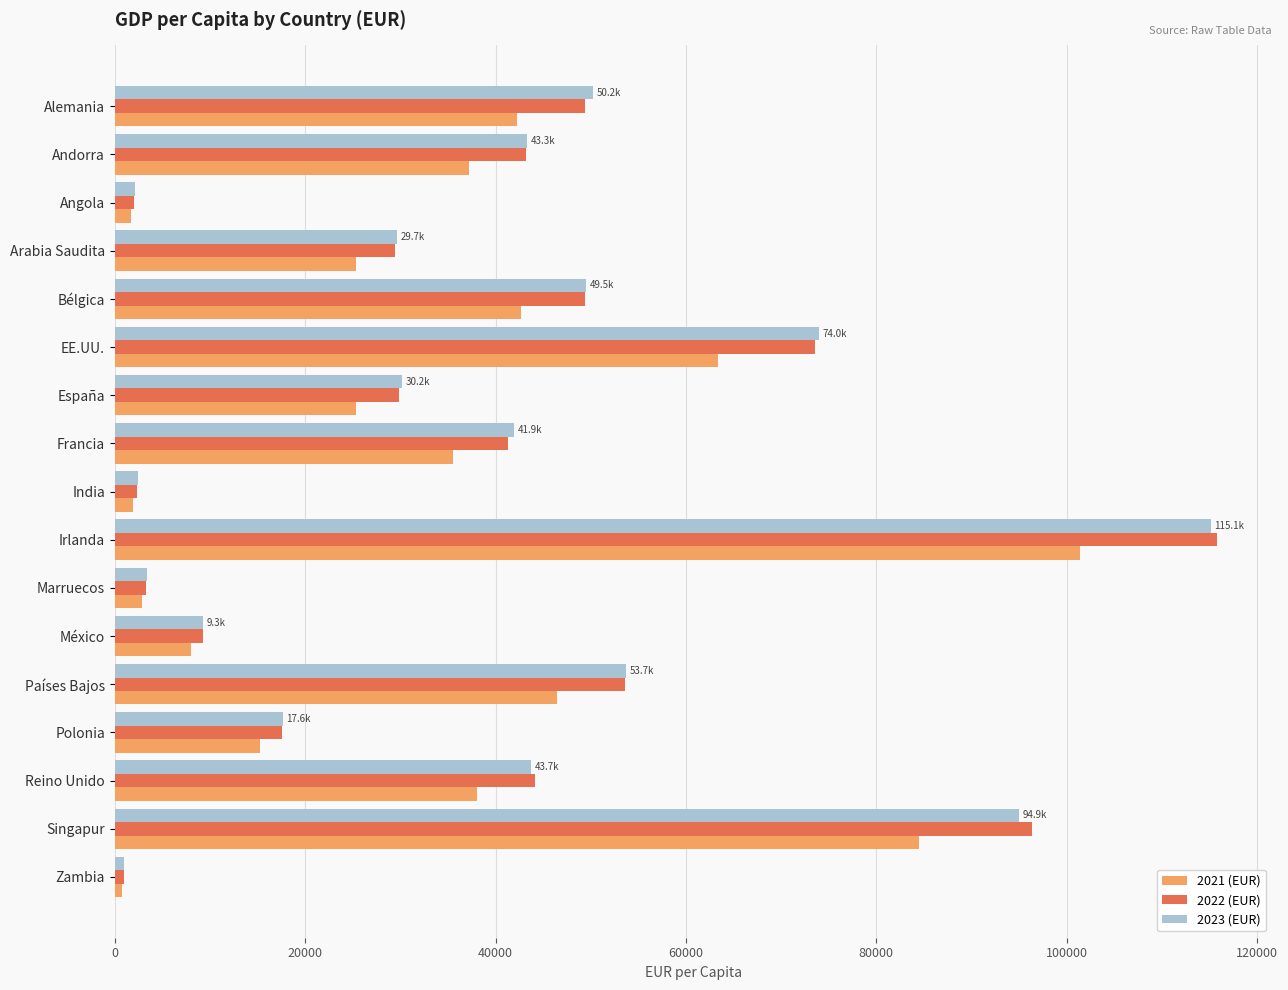

What is the maximum value shown in the chart?

115771.5